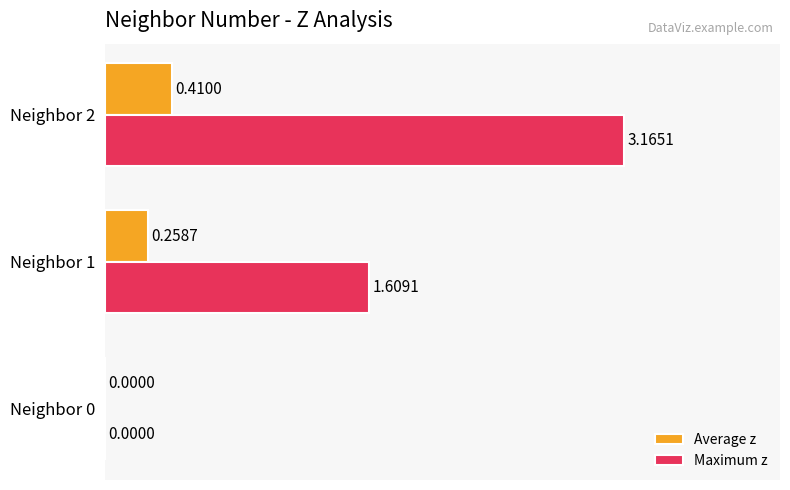

Which series changed the most between Neighbor 0 and Neighbor 1?

Maximum z